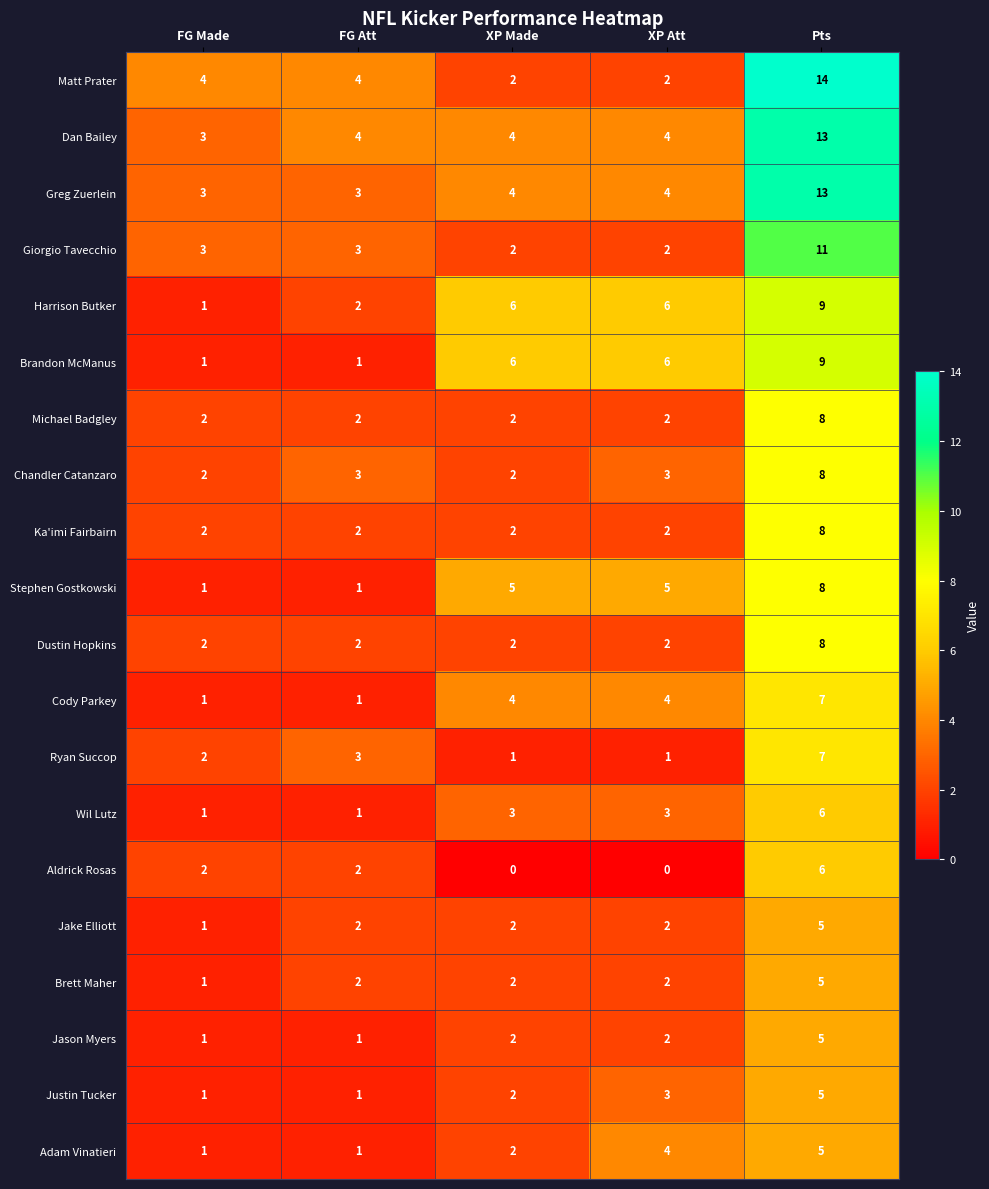

What is the average value of the Adam Vinatieri series?

3